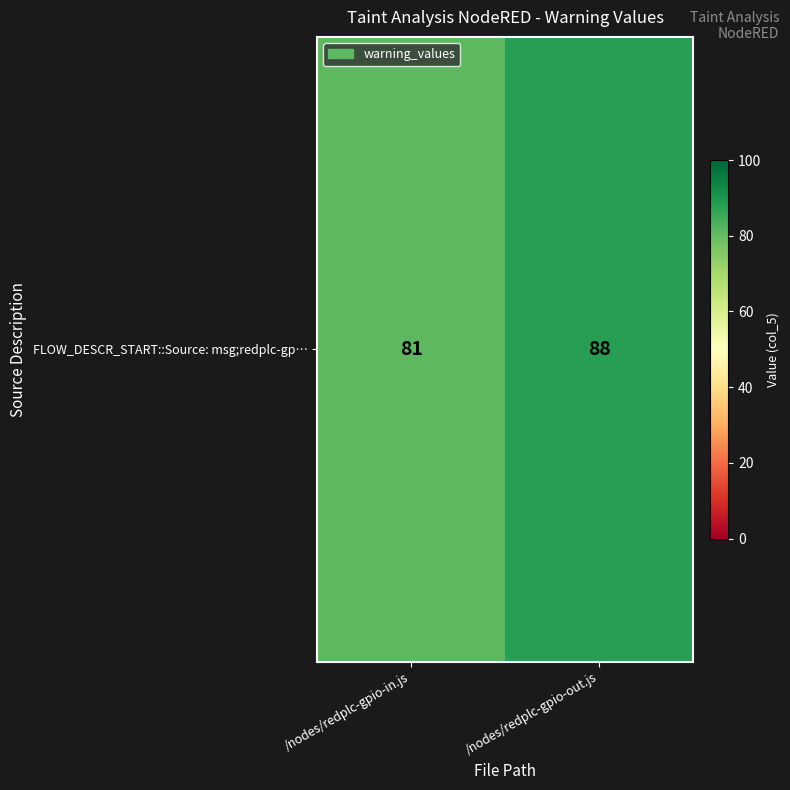

The chart shows a value of 88 at /nodes/redplc-gpio-out.js. True or false?

True